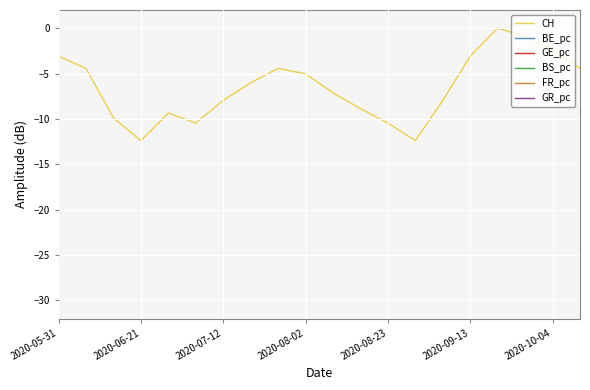

What is the value of the CH point at the 11th from the left?

-7.1